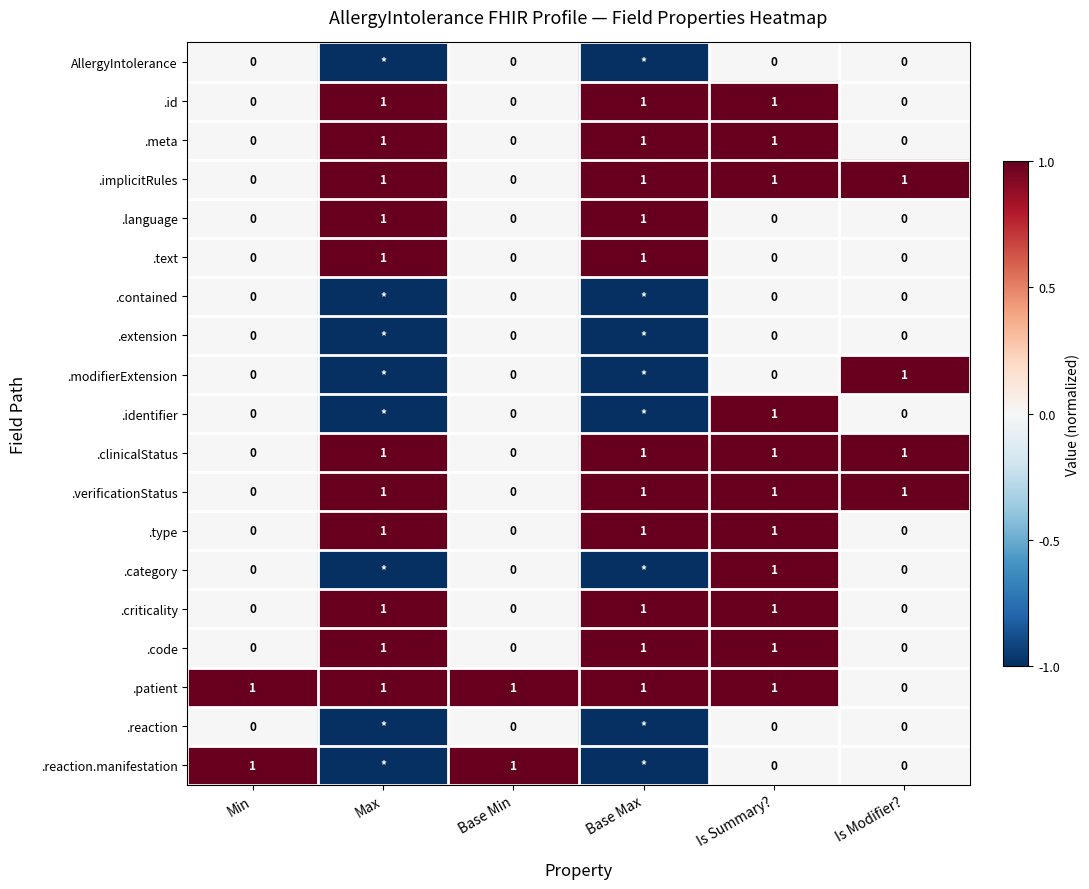

Is it true that .id equals 1 at Base Max?

True